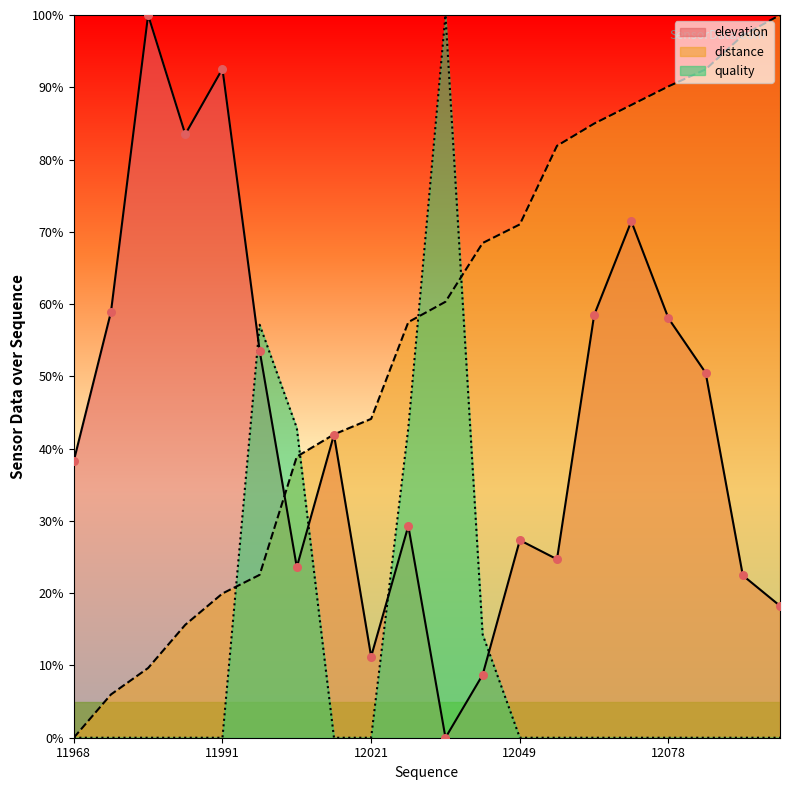

Which series has the largest total across all categories?

distance